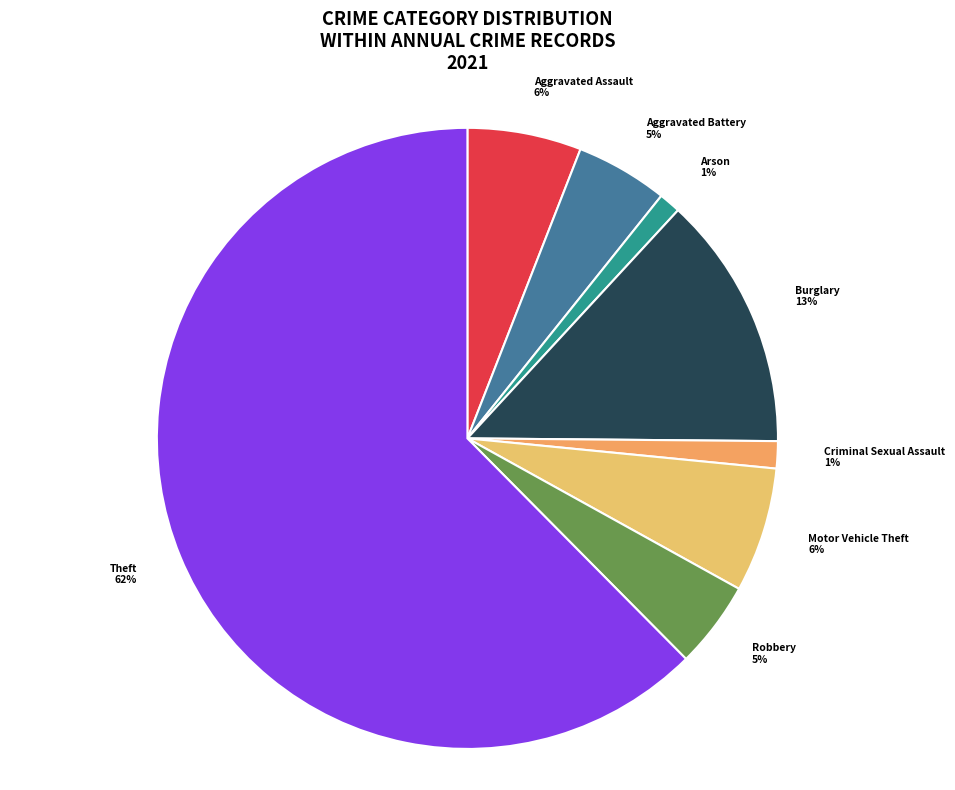

To the nearest percent, what percentage of the pie is Criminal Sexual Assault?

1%